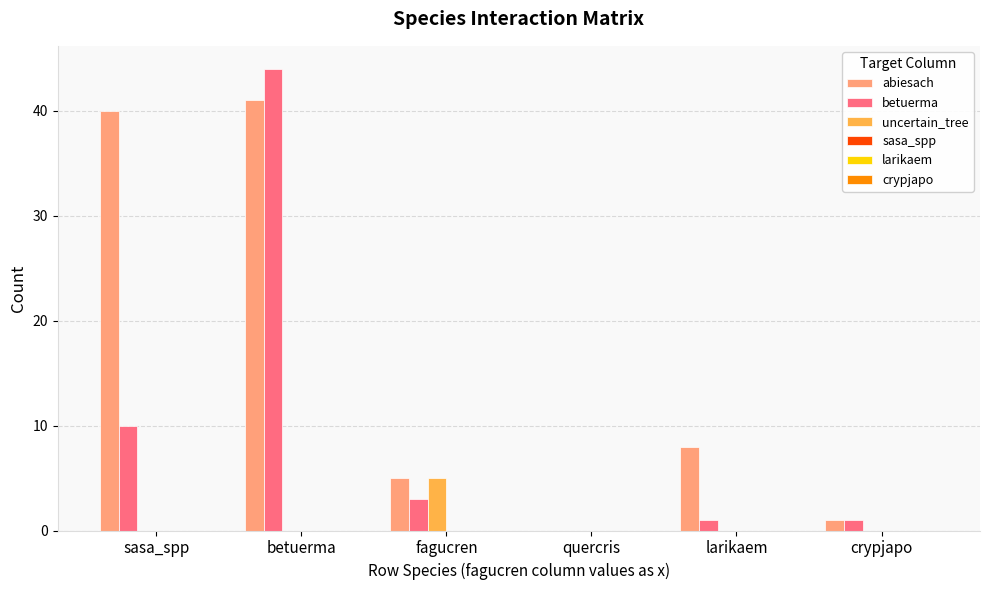

What is the maximum value for uncertain_tree?

5